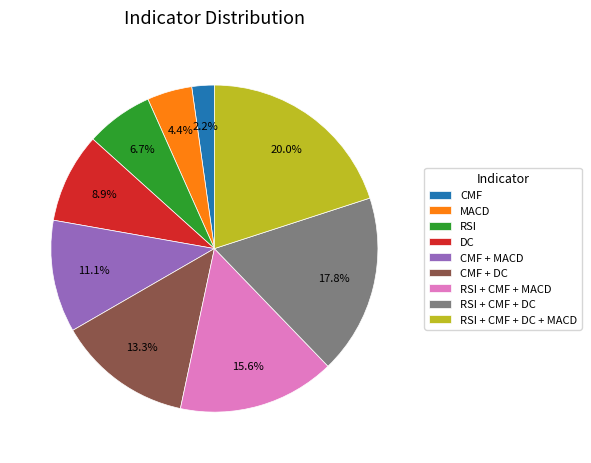

Which has a higher value, RSI + CMF + MACD or RSI + CMF + DC?

RSI + CMF + DC